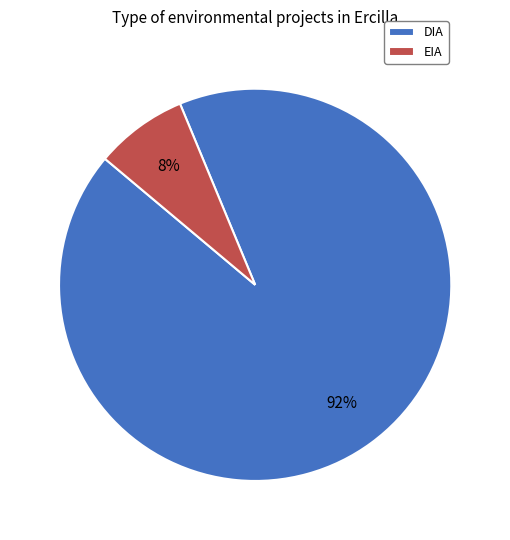

Does DIA account for over 50% of the chart?

Yes